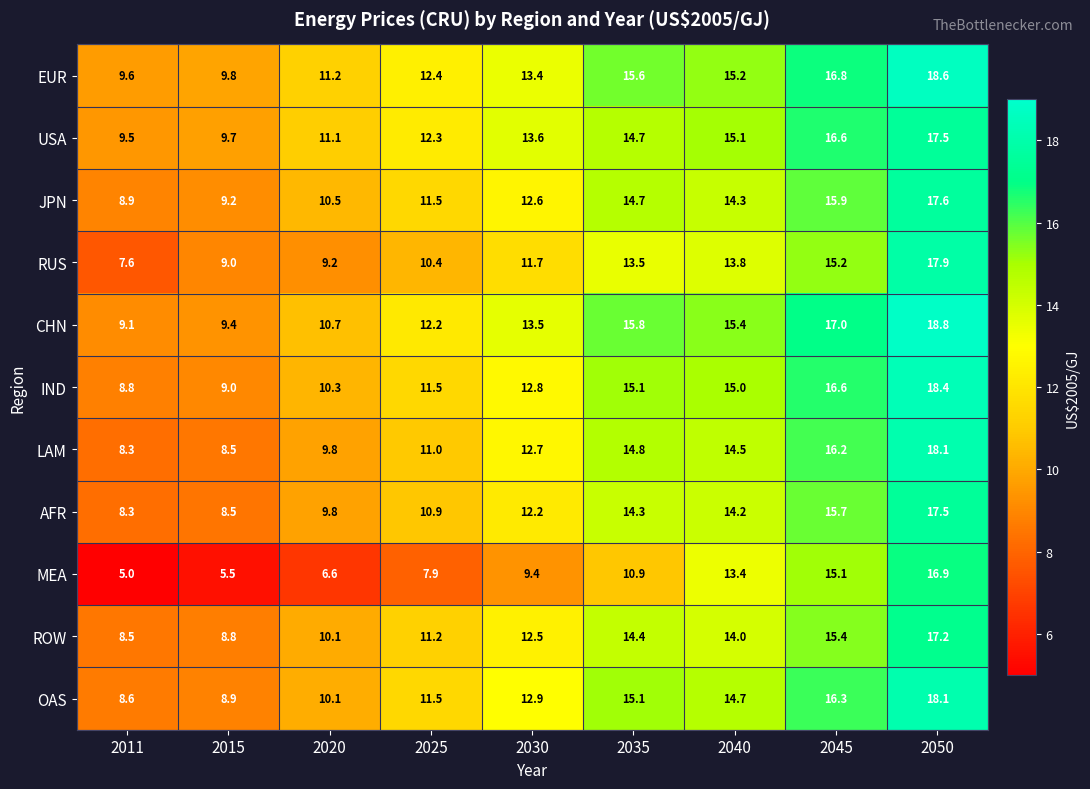

Which series has the largest total across all categories?

EUR